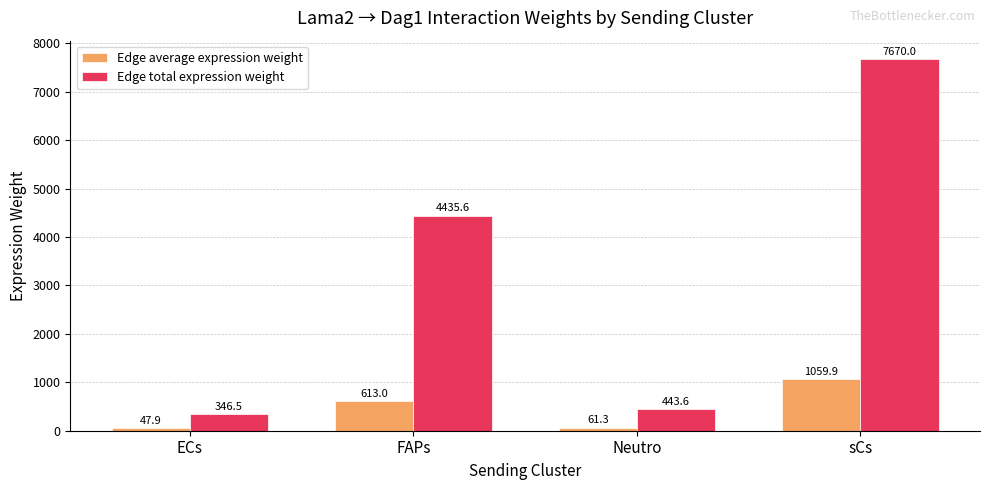

How many bars are there in each group?

2